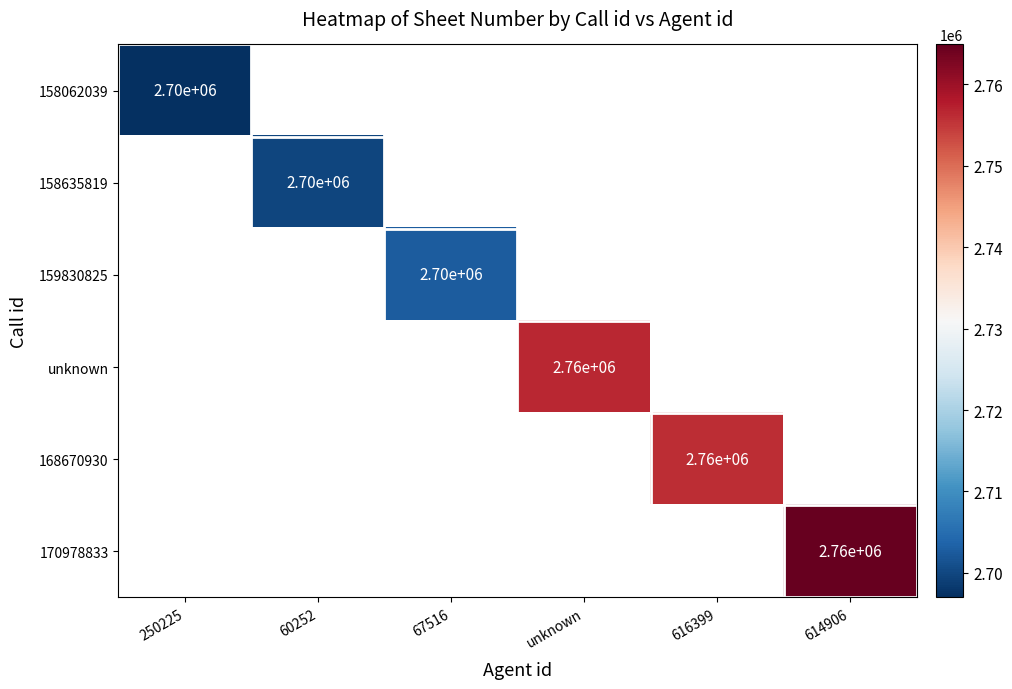

How many data points does each series have?

6